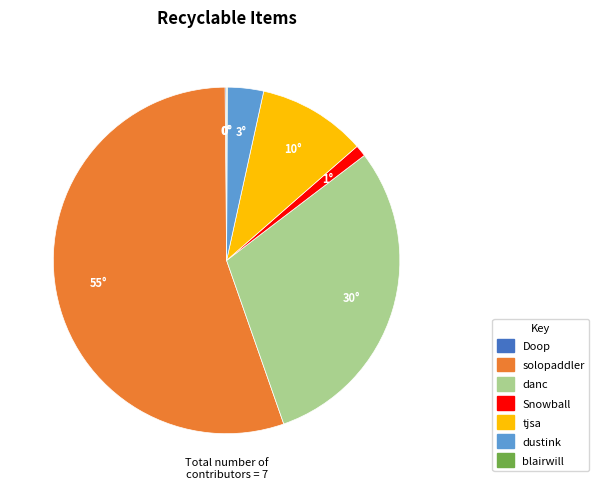

Is it true that solopaddler is 44% of the pie?

False